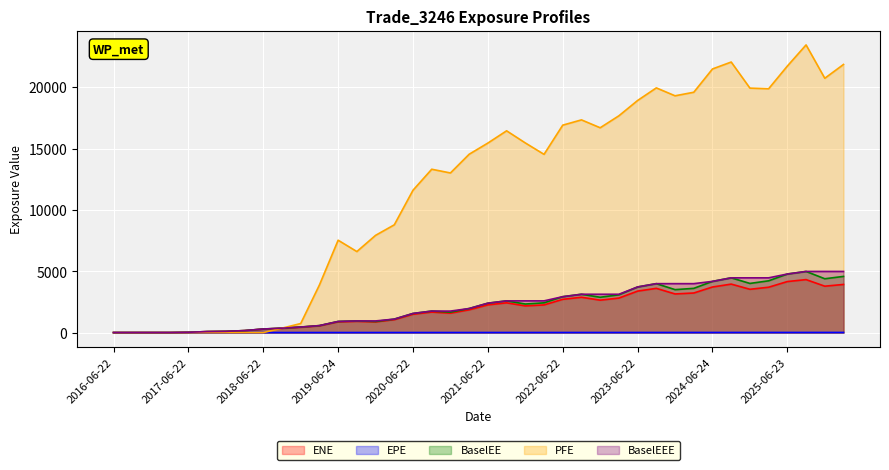

List the labels in order of BaselEEE value, largest first.

2025-09-22, 2025-12-22, 2026-03-23, 2025-06-23, 2024-09-23, 2024-12-23, 2025-03-24, 2024-06-24, 2023-09-22, 2023-12-22, 2024-03-22, 2023-06-22, 2022-09-22, 2022-12-22, 2023-03-22, 2022-06-22, 2021-09-22, 2021-12-22, 2022-03-22, 2021-06-22, 2021-03-22, 2020-09-22, 2020-12-22, 2020-06-22, 2020-03-23, 2019-09-23, 2019-12-23, 2019-06-24, 2019-03-22, 2018-12-24, 2018-09-24, 2018-06-22, 2018-03-22, 2017-12-22, 2017-09-22, 2017-06-22, 2016-06-22, 2016-09-22, 2016-12-22, 2017-03-22